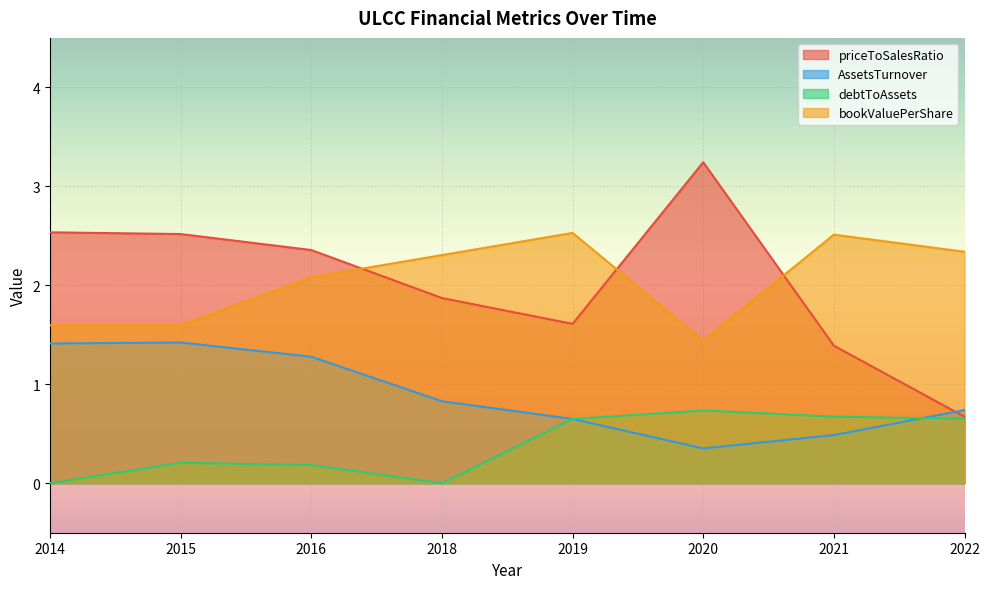

How many data points does each series have?

8